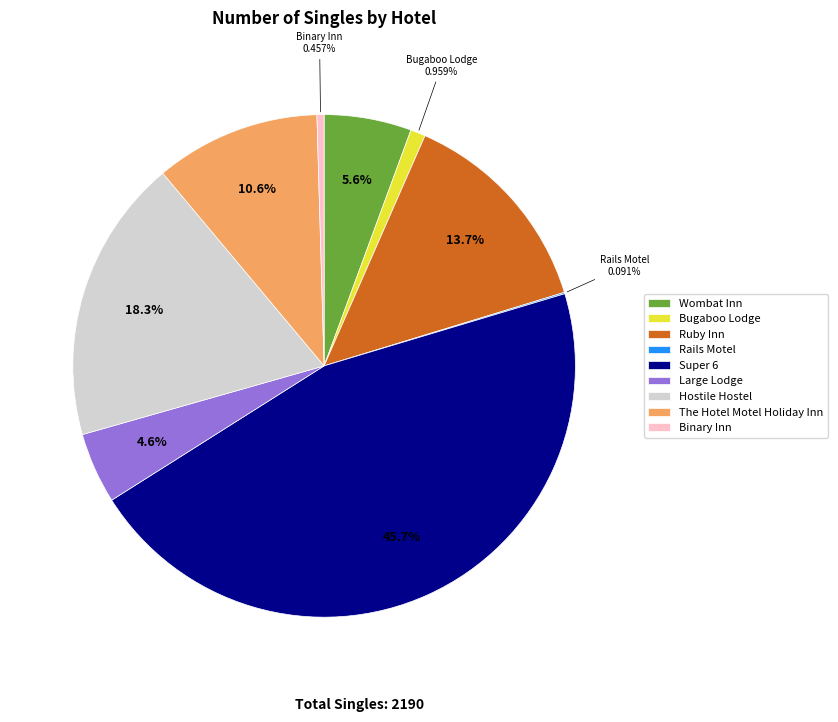

Is it true that Large Lodge is 5% of the pie?

True